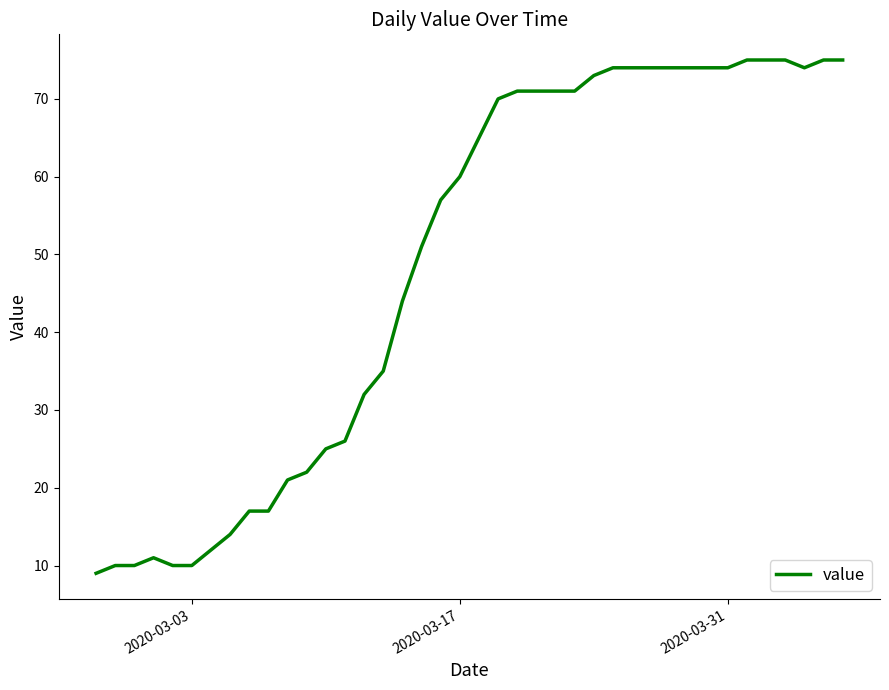

What is the greatest value displayed?

75